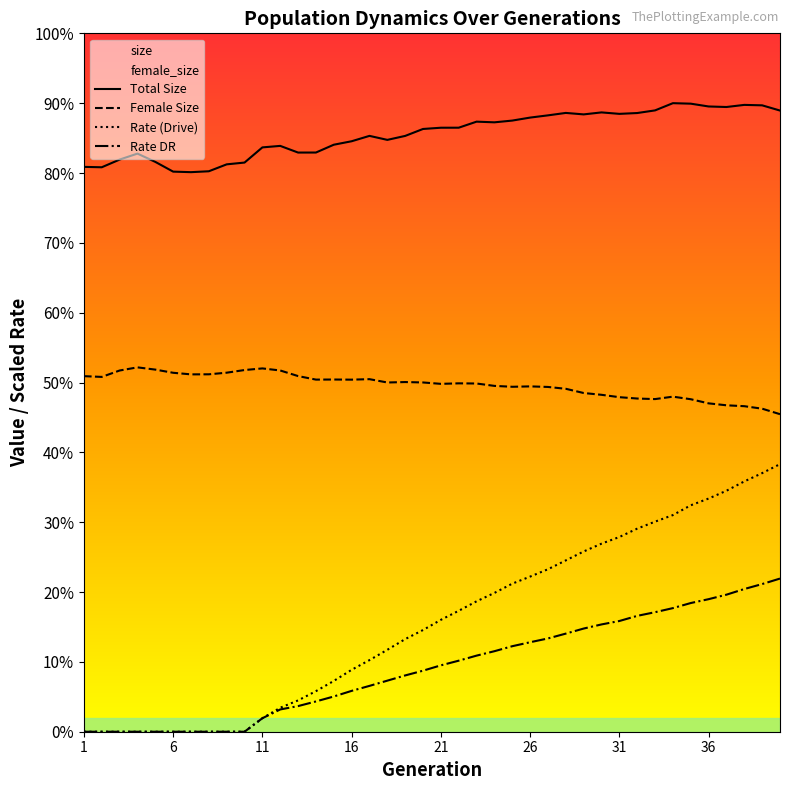

What is the sum of the rate_has_drive values at 13 and 29?

30292.8